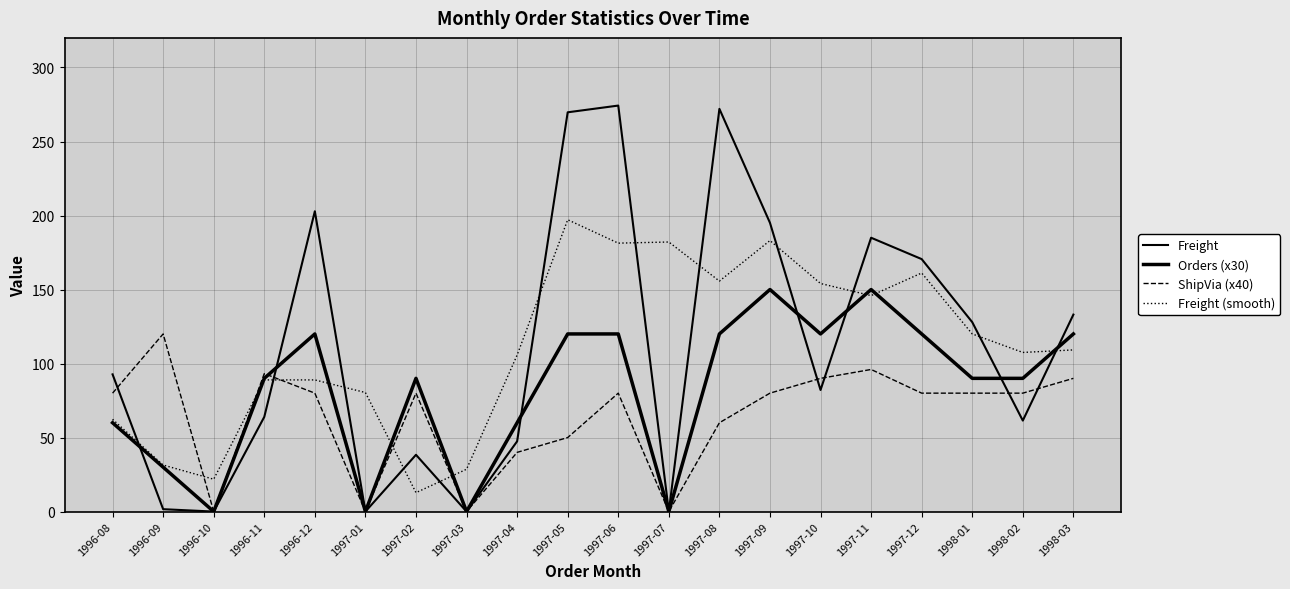

Reading left to right, what are all the values shown in this chart?

Freight: 1996-08=92.7	1996-09=1.6	1996-10=0.0	1996-11=64.0	1996-12=202.9	1997-01=0.0	1997-02=38.4	1997-03=0.0	1997-04=47.5	1997-05=269.7	1997-06=274.3	1997-07=0.0	1997-08=272.1	1997-09=195.1	1997-10=82.1	1997-11=185.0	1997-12=170.6	1998-01=128.0	1998-02=61.5	1998-03=133.1
Orders (x30): 1996-08=60.0	1996-09=30.0	1996-10=0.0	1996-11=90.0	1996-12=120.0	1997-01=0.0	1997-02=90.0	1997-03=0.0	1997-04=60.0	1997-05=120.0	1997-06=120.0	1997-07=0.0	1997-08=120.0	1997-09=150.0	1997-10=120.0	1997-11=150.0	1997-12=120.0	1998-01=90.0	1998-02=90.0	1998-03=120.0
ShipVia (x40): 1996-08=80.0	1996-09=120.0	1996-10=0.0	1996-11=93.2	1996-12=80.0	1997-01=0.0	1997-02=80.0	1997-03=0.0	1997-04=40.0	1997-05=50.0	1997-06=80.0	1997-07=0.0	1997-08=60.0	1997-09=80.0	1997-10=90.0	1997-11=96.0	1997-12=80.0	1998-01=80.0	1998-02=80.0	1998-03=90.0
Freight (smooth): 1996-08=62.3	1996-09=31.4	1996-10=21.9	1996-11=88.9	1996-12=88.9	1997-01=80.4	1997-02=12.8	1997-03=28.6	1997-04=105.7	1997-05=197.2	1997-06=181.3	1997-07=182.1	1997-08=155.7	1997-09=183.1	1997-10=154.1	1997-11=145.9	1997-12=161.2	1998-01=120.0	1998-02=107.5	1998-03=109.2